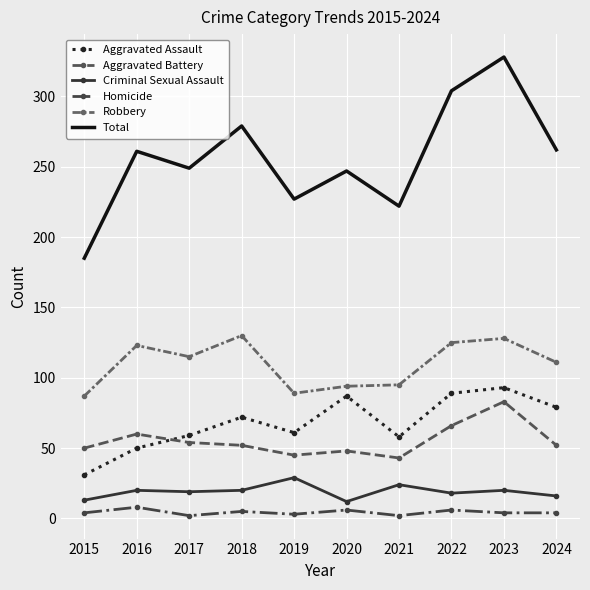

What is the greatest value displayed?

328